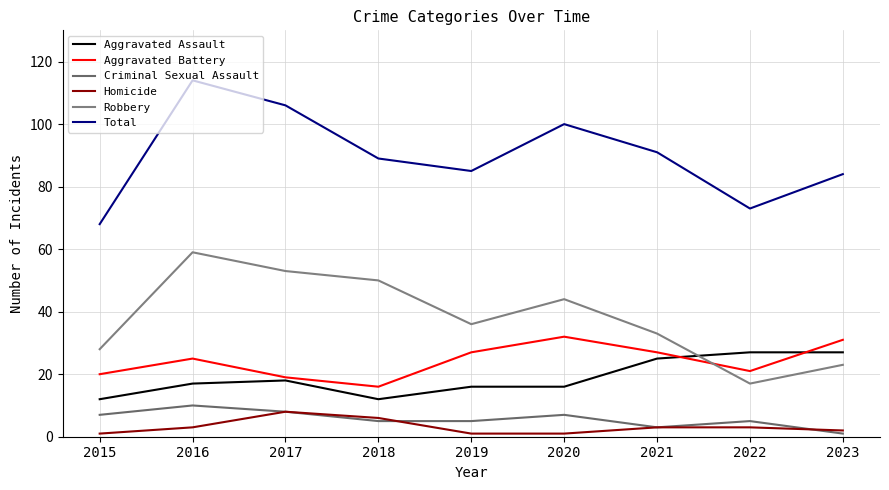

What is the value of the Aggravated Assault point at the 3rd from the left?

18